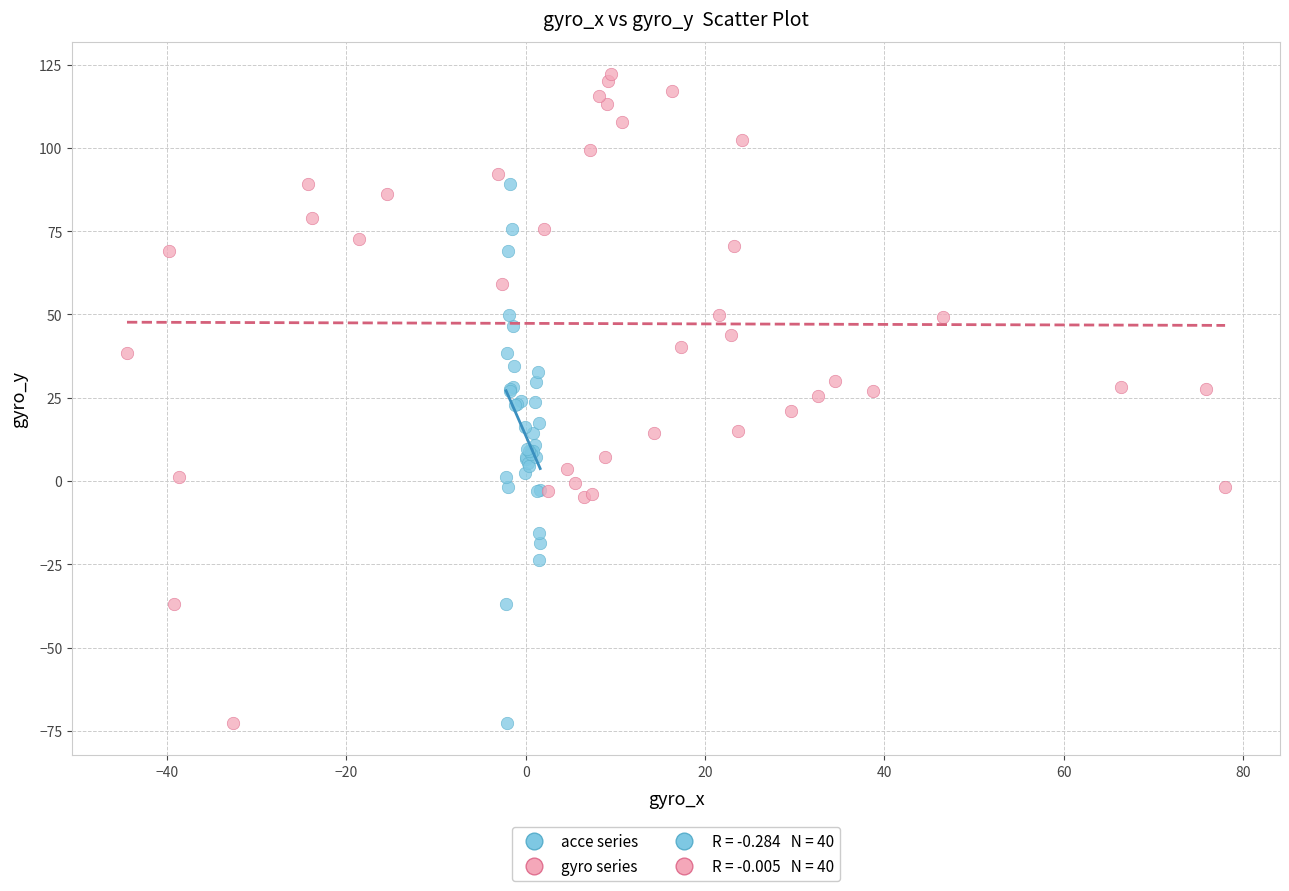

Which series has the largest Y range (max minus min)?

gyro series